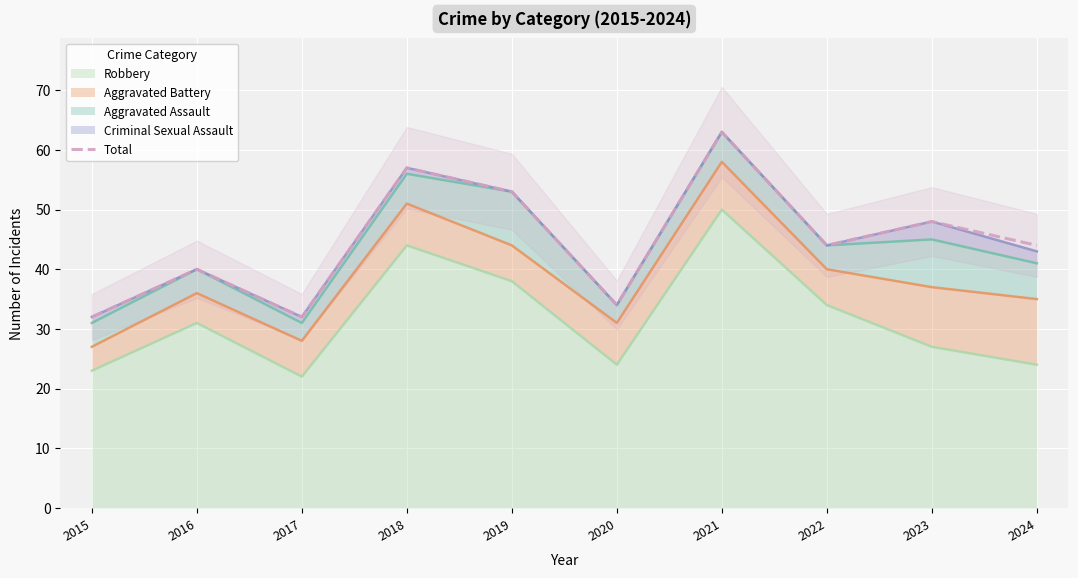

Approximately how many times larger is the value at 2015 compared to 2023?

0.7